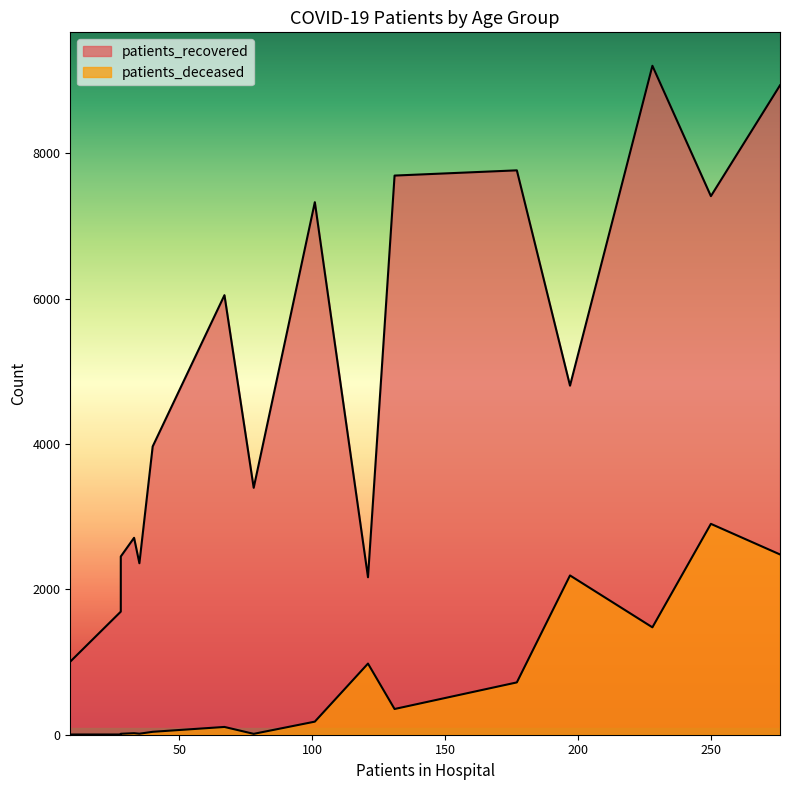

What position from the right is <20?

16